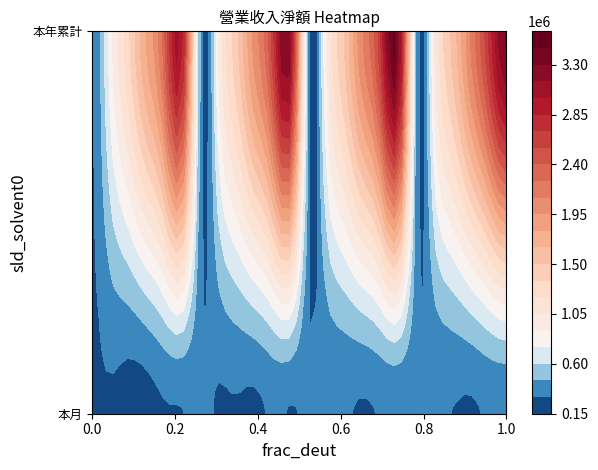

Between 1 and 20, which is larger?

20